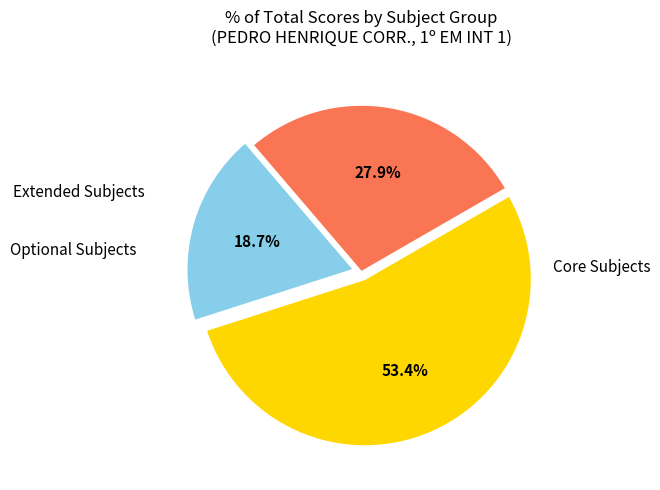

Is there any slice that represents more than half of the pie?

Yes